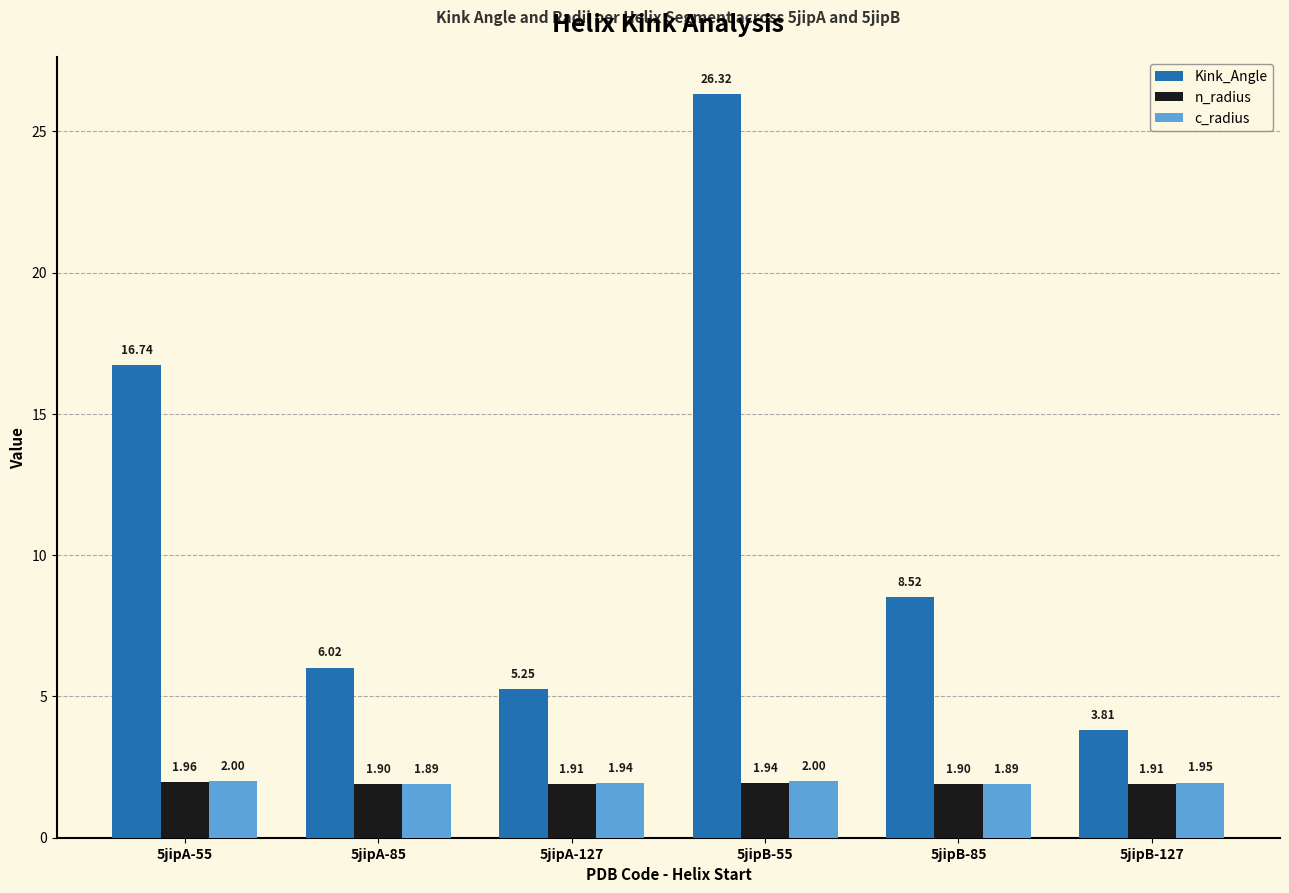

What is the difference between the maximum and second lowest values in the Kink_Angle series?

21.1